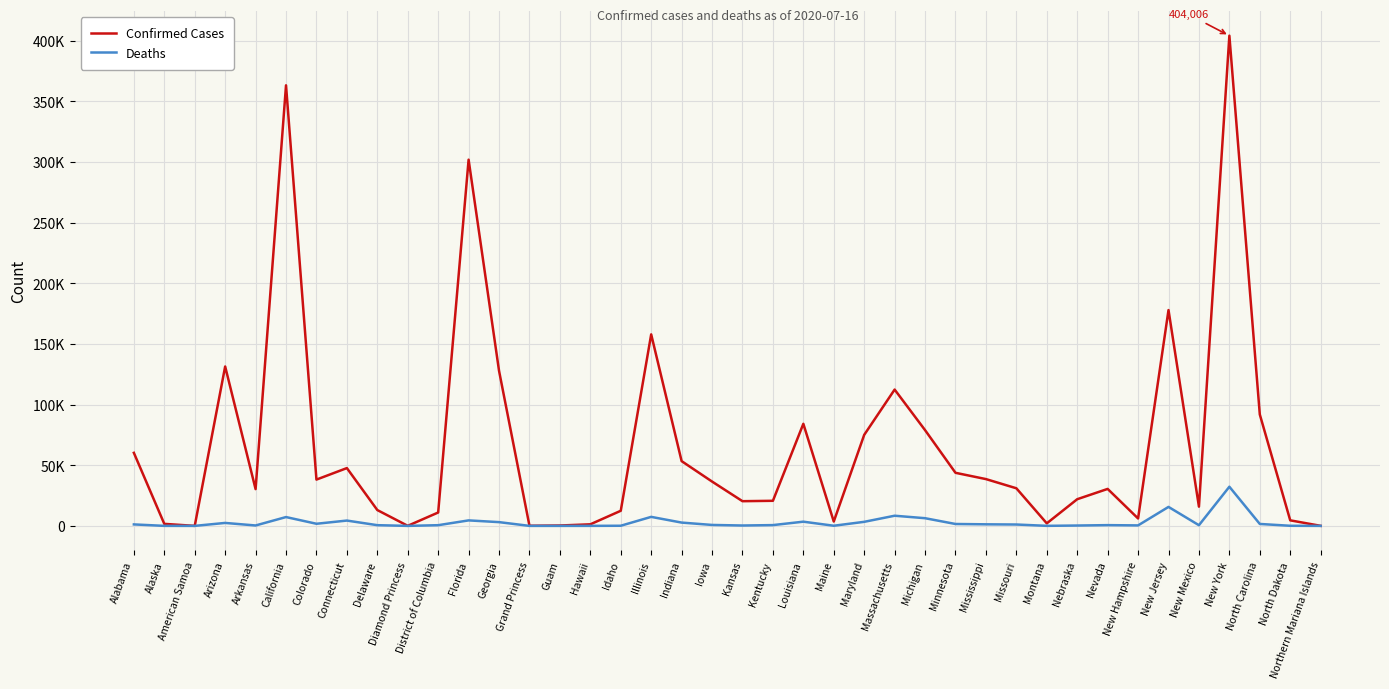

Is this an area chart (filled region under the line)?

No